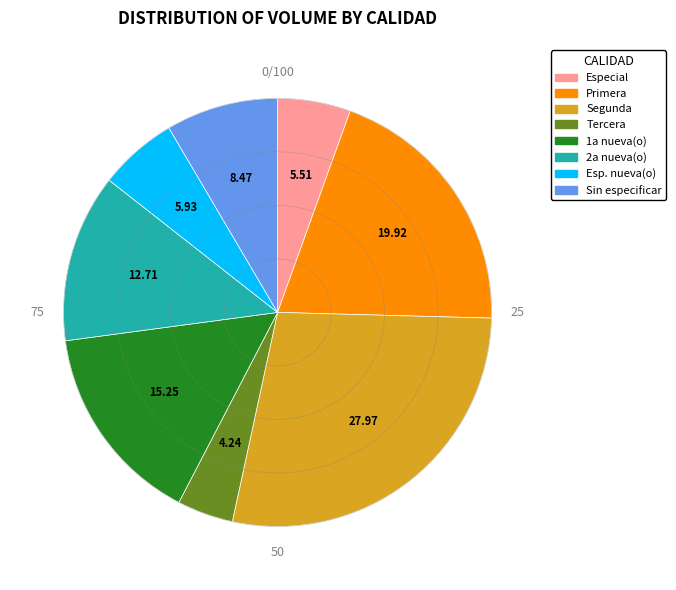

Is there any slice that represents more than half of the pie?

No